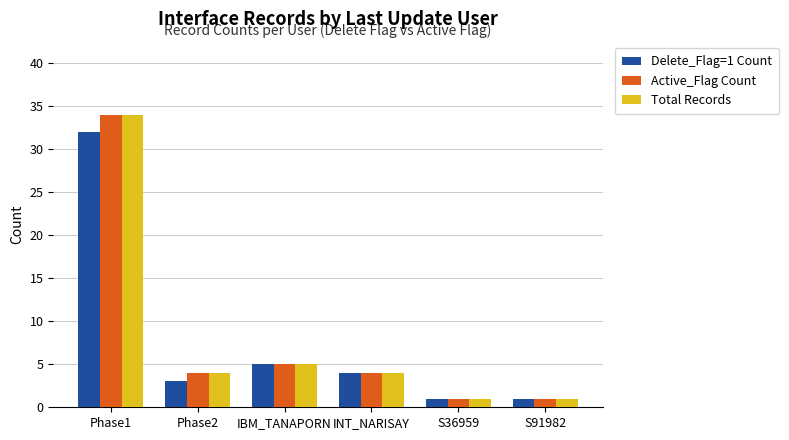

At which label is Delete_Flag=1 Count closest to 16?

IBM_TANAPORN